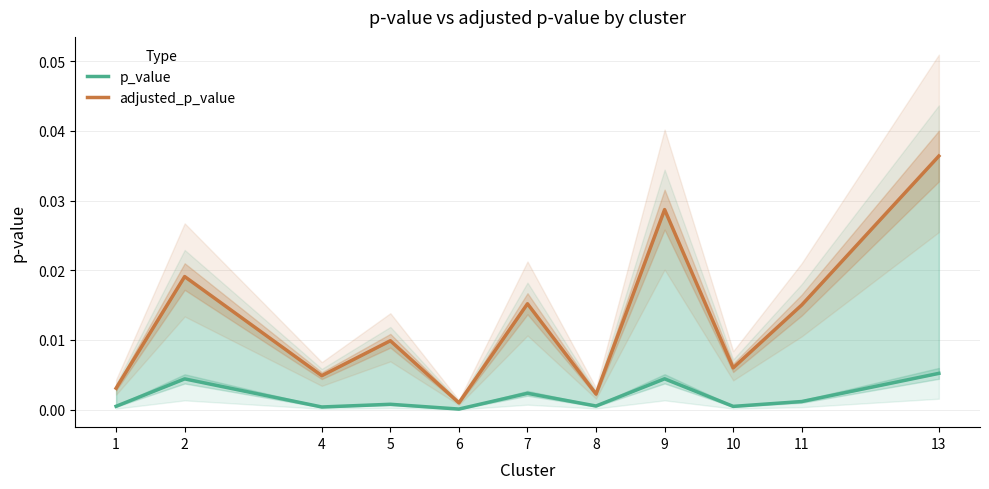

List the series in order of their peak value, highest first.

adjusted_p_value, p_value